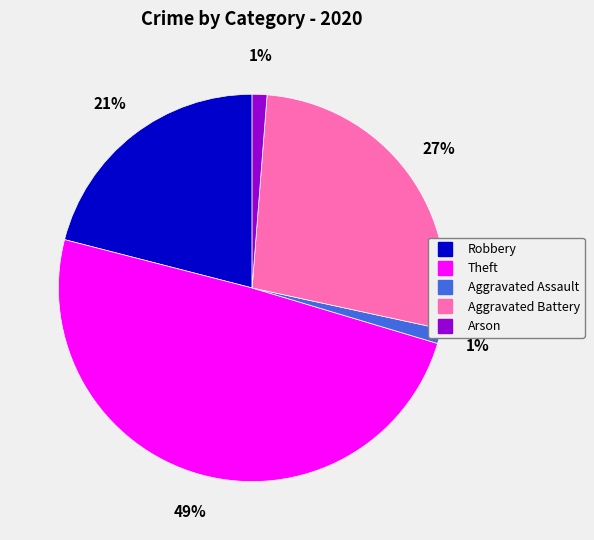

How many segments does this pie chart have?

5